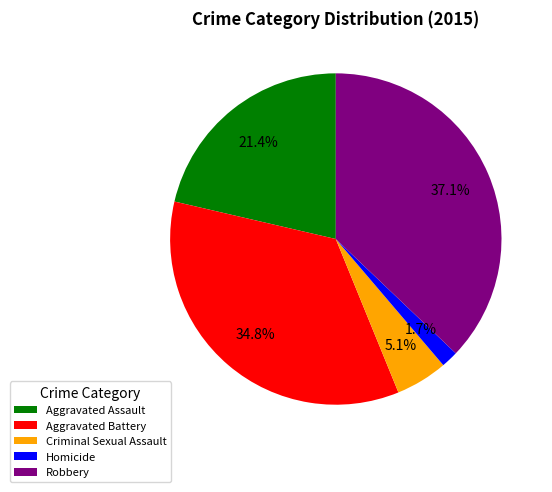

How many slices are in this pie chart?

5